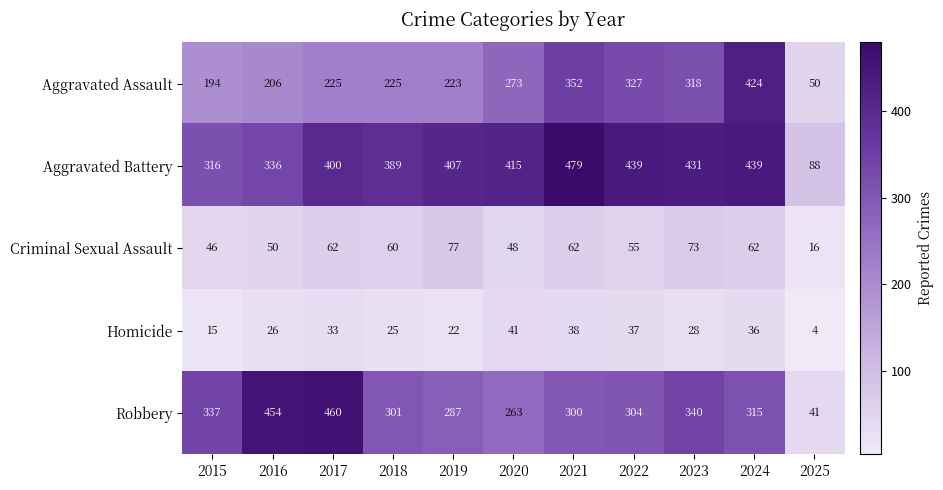

What is the greatest value displayed?

479